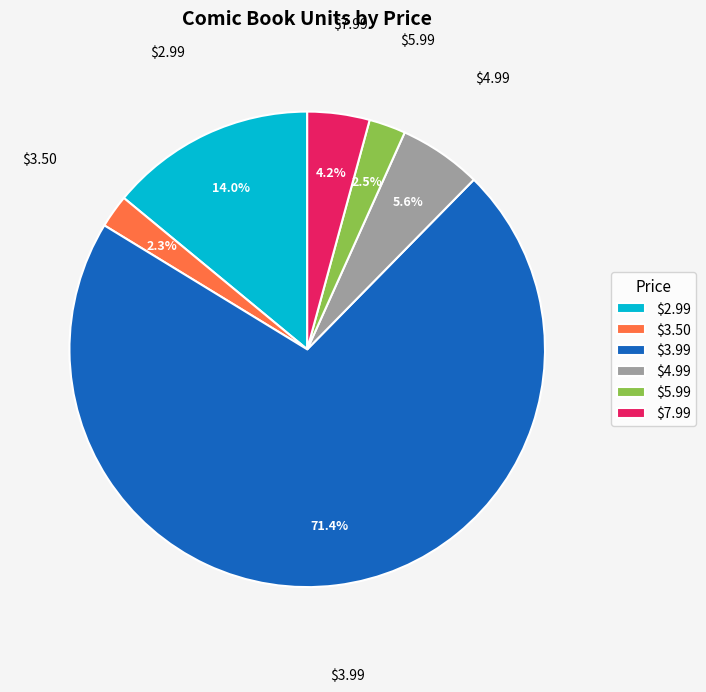

Which has a higher value, $2.99 or $4.99?

$2.99